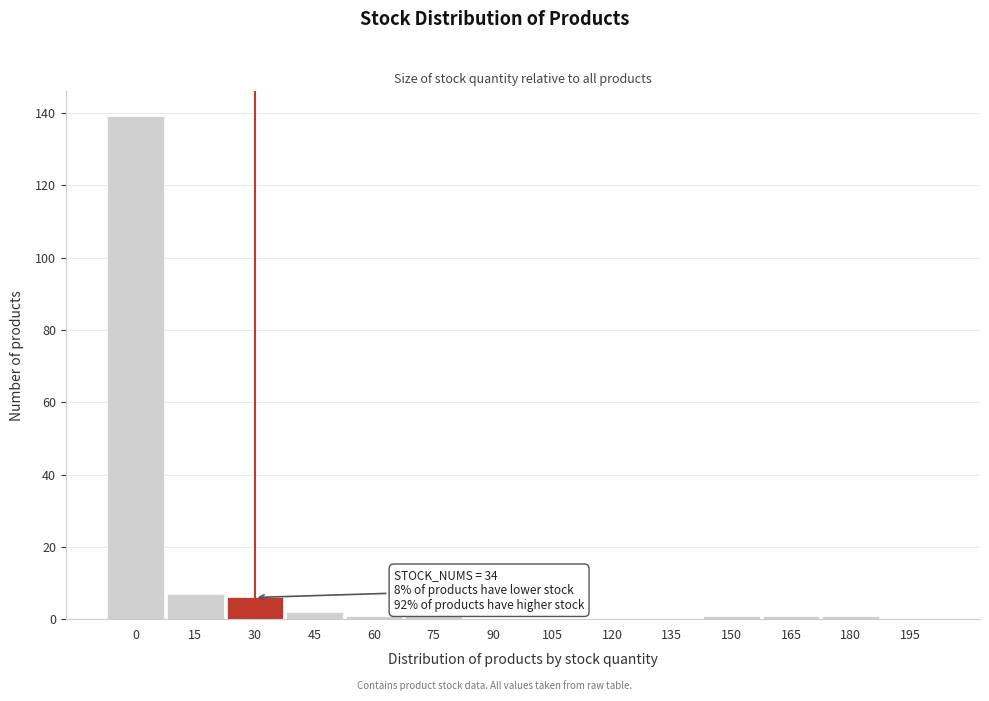

Reading left to right, extract all data points from this chart.

0=139	15=7	30=6	45=2	60=1	75=1	90=0	105=0	120=0	135=0	150=1	165=1	180=1	195=0